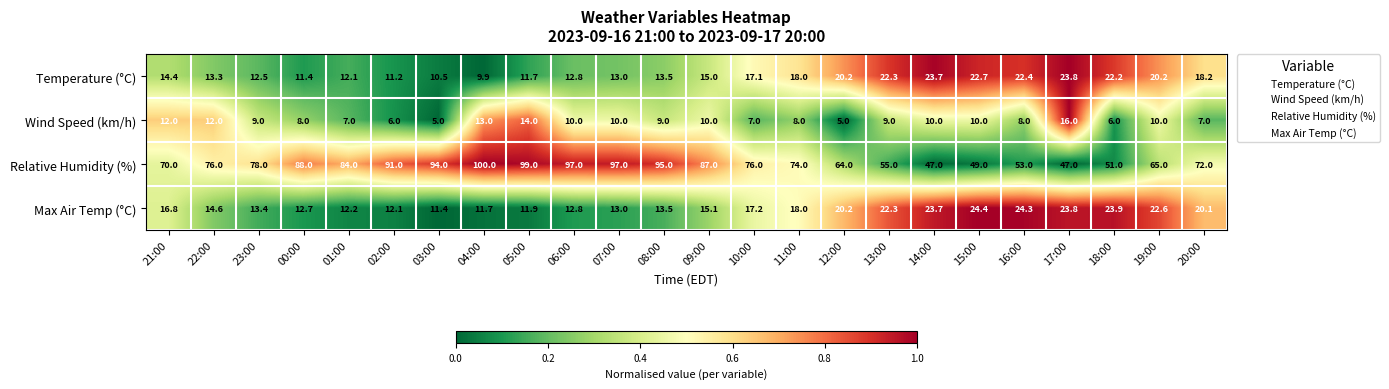

What is the difference between the highest and lowest values at 20:00?

65.0